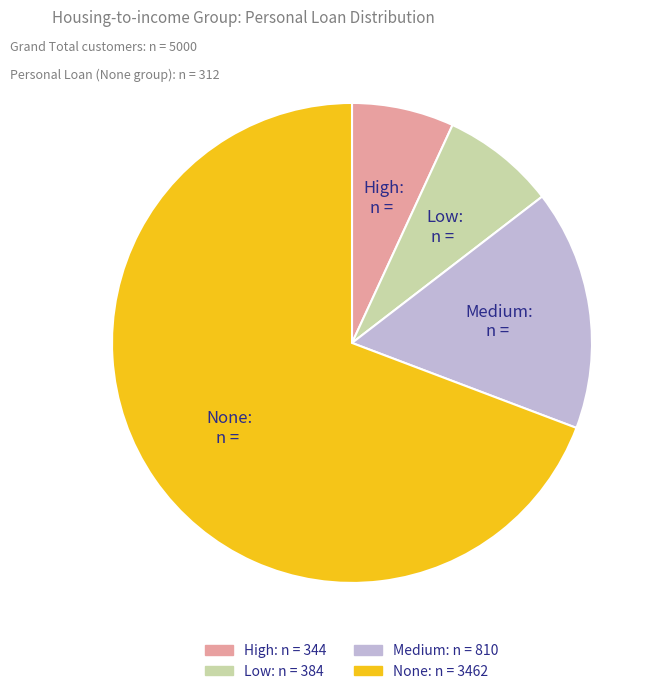

Combined, do High and Medium account for over 50%?

No